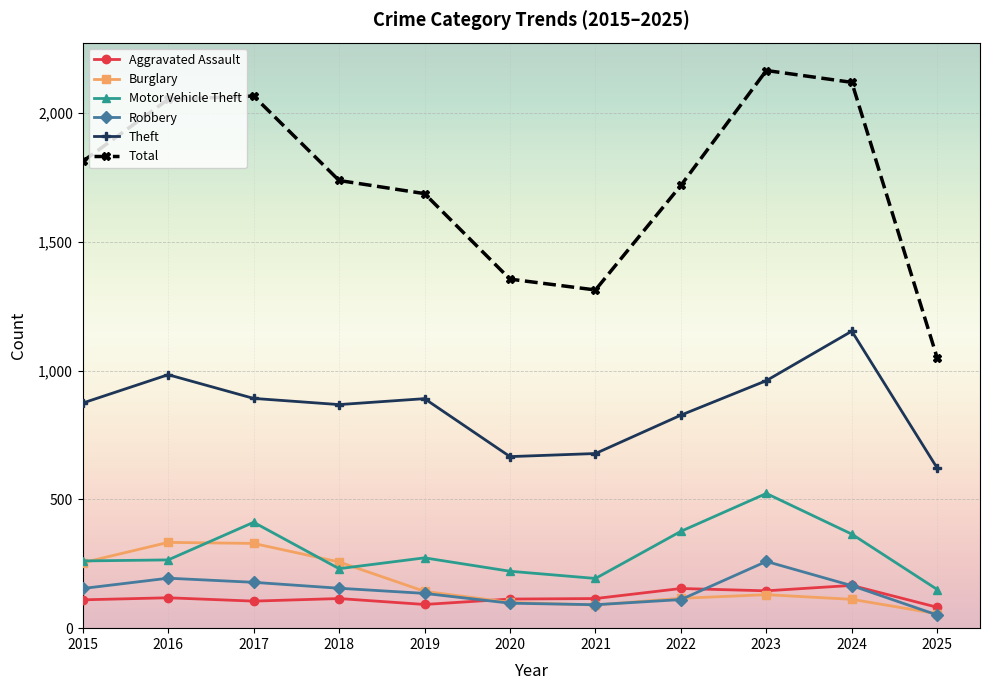

The Total series shows 3016 at 2018. True or false?

False